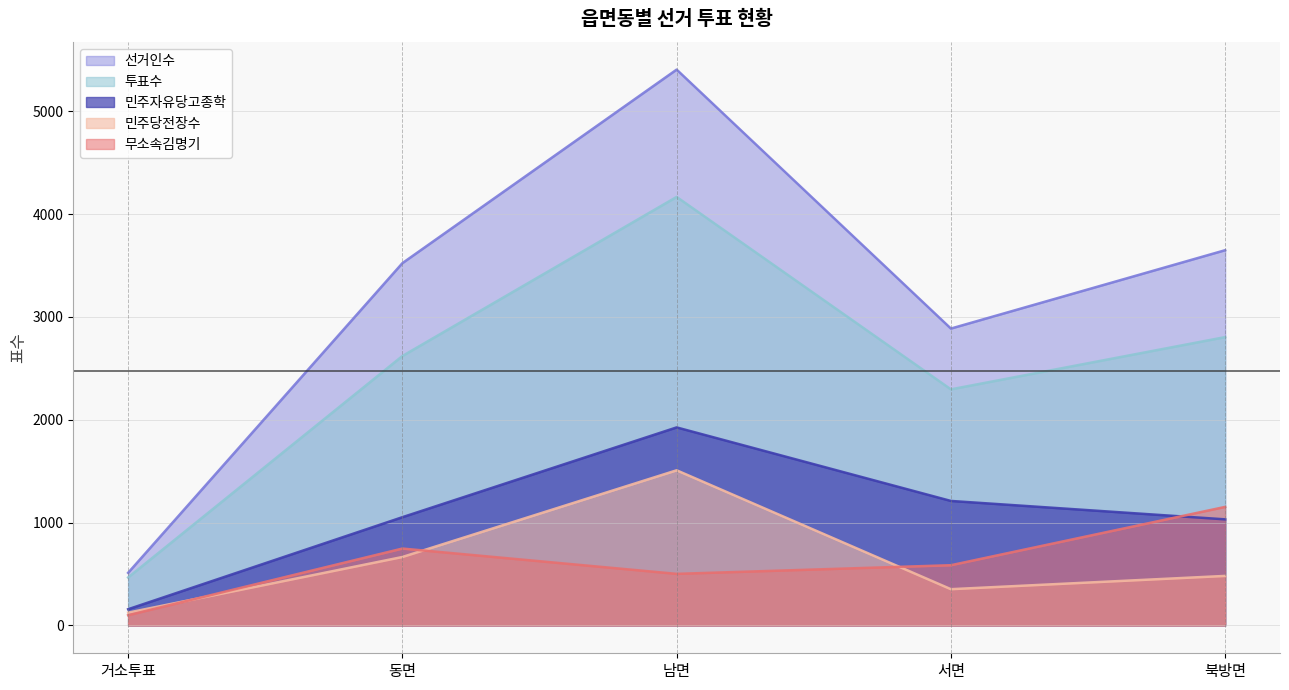

True or false: 민주당전장수 has more than 0 points higher than both neighbors.

True